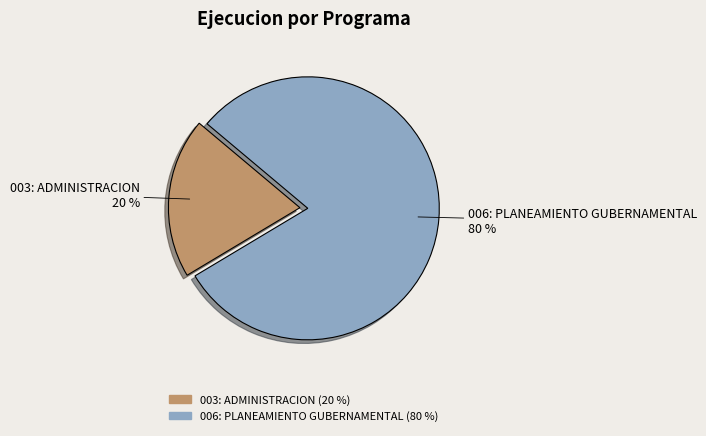

The 003: ADMINISTRACION slice represents 20% of the pie. True or false?

True